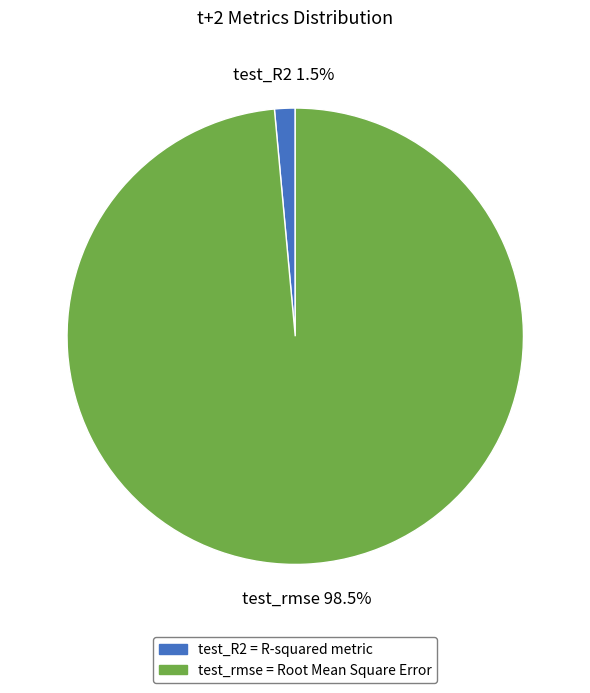

What is the total percentage of test_R2 and test_rmse?

100.0%